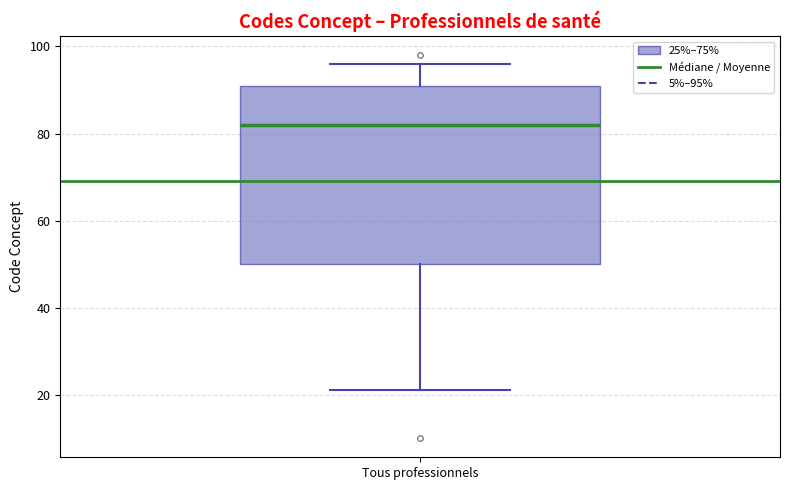

Transcribe this box plot: give where the median line is, the range the box spans, and where the two whiskers end, as read against the y-axis. The values are not printed on the chart, so give them approximately, as read against the axis.

median 82, box 50 to 92, whiskers 22 to 96